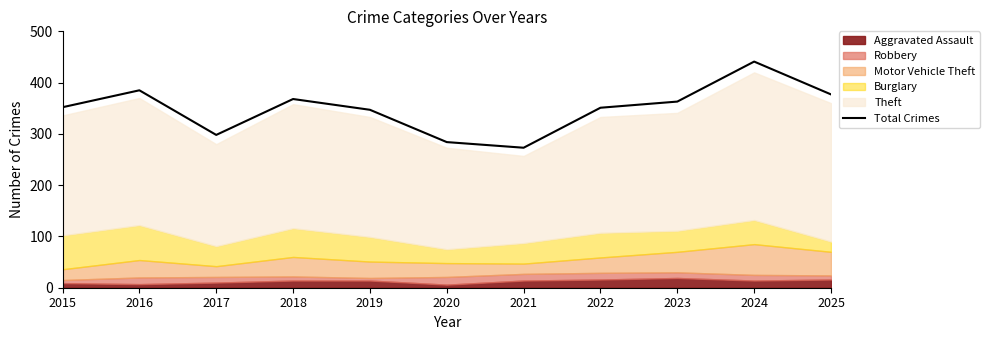

Reading left to right, what are all the values shown in this chart?

2015=352	2016=385	2017=298	2018=368	2019=347	2020=284	2021=273	2022=351	2023=363	2024=441	2025=377